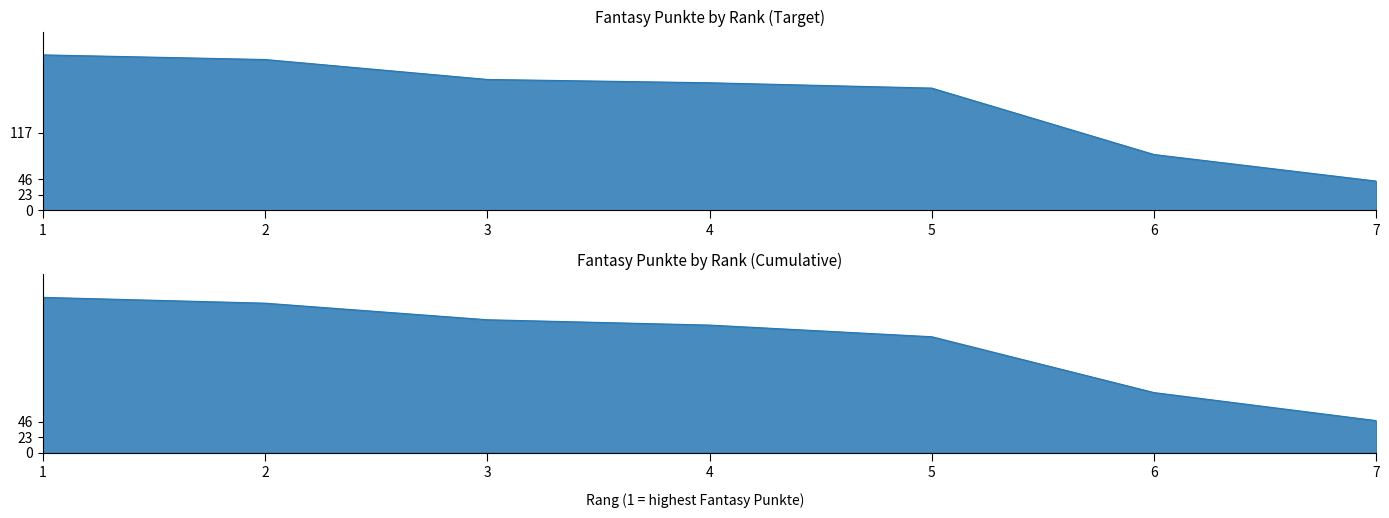

Where is the data nearest to the value 139?

5